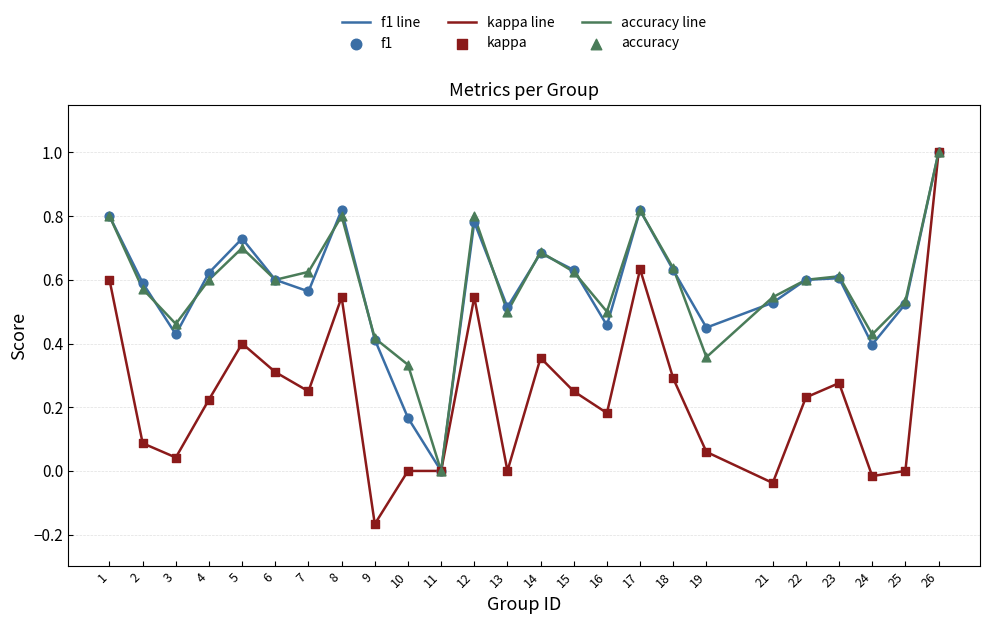

What is the total value across all series at 4?

1.4